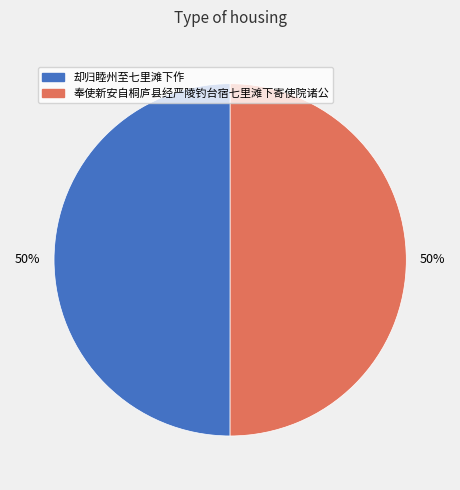

True or false: 却归睦州至七里滩下作 accounts for 37% of the total.

False